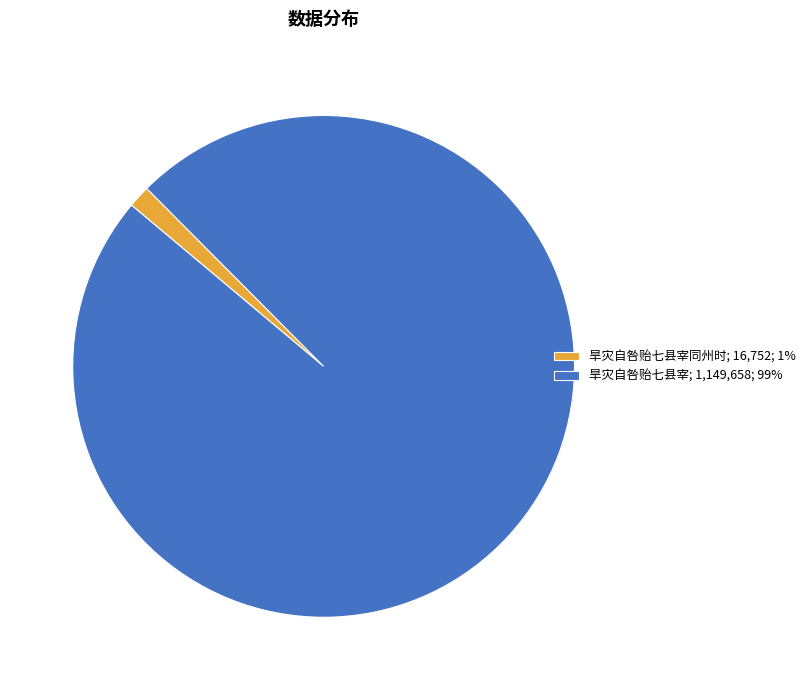

Which slice is the smallest?

旱灾自咎贻七县宰同州时; 16,752; 1%